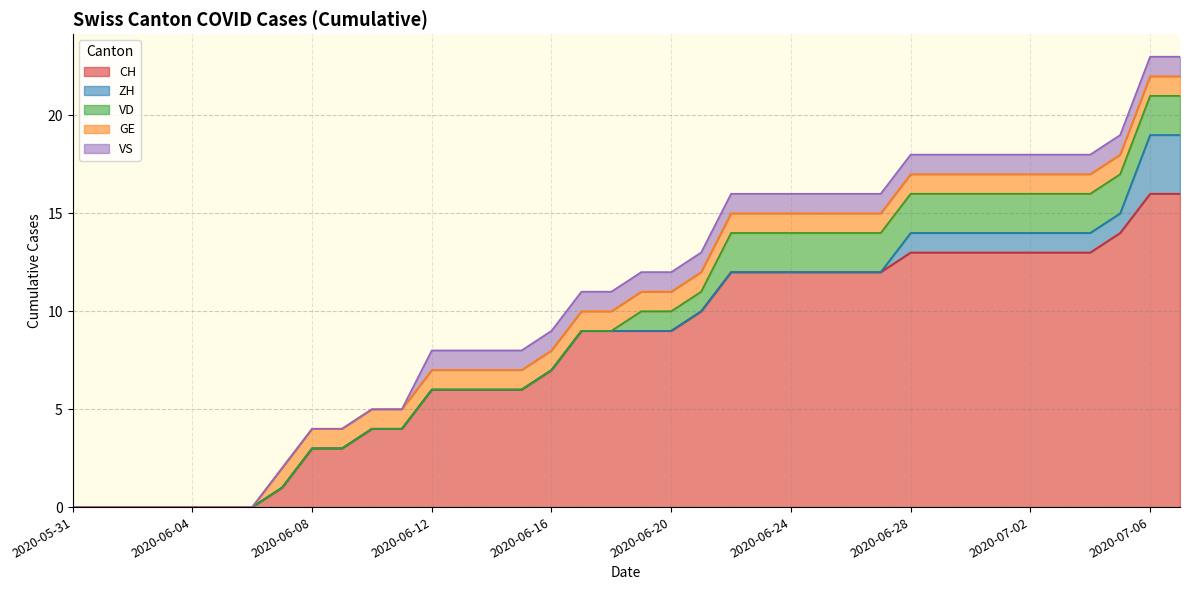

At which category is the sum across all series the highest?

2020-07-06